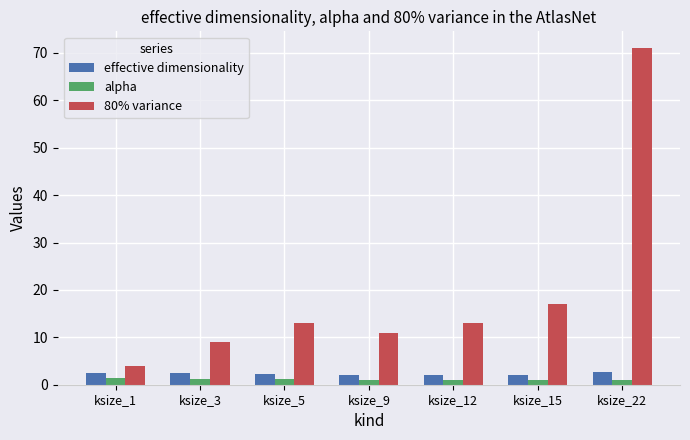

Which series has the widest spread of values?

80% variance